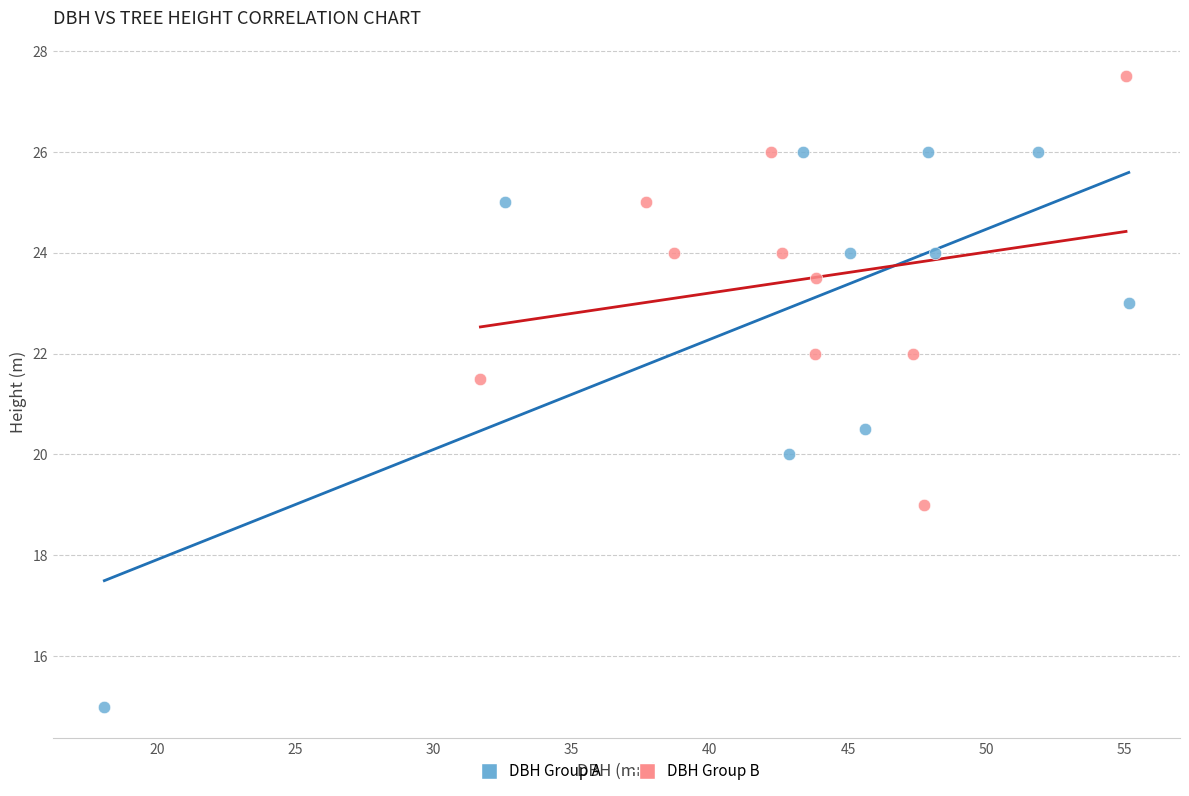

Which series contains the lowest Y value?

DBH Group A